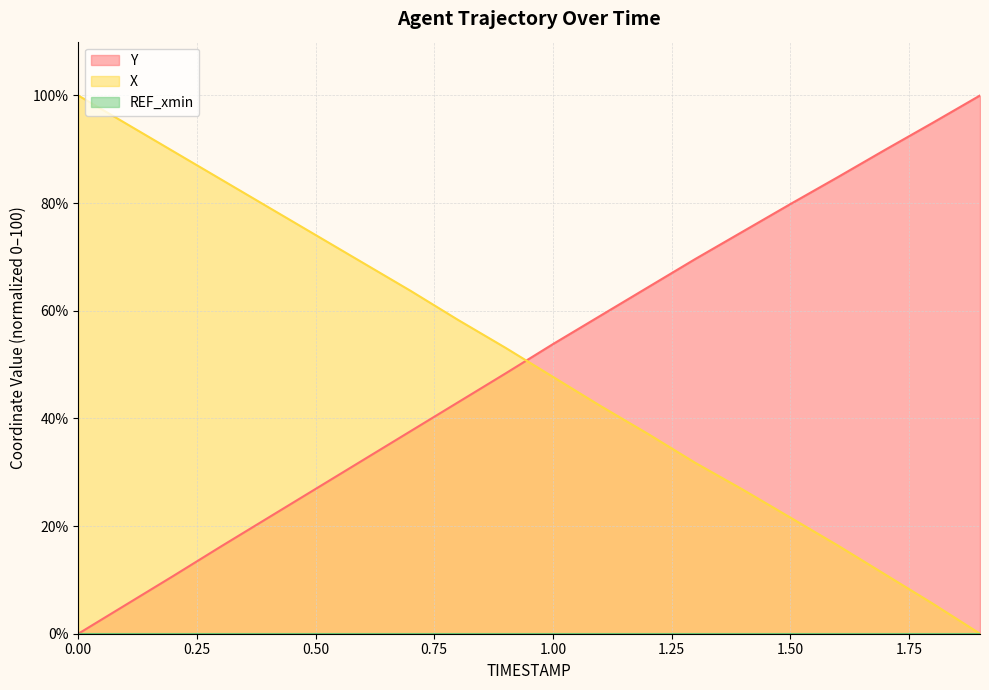

At which label is X closest to 50?

1.0